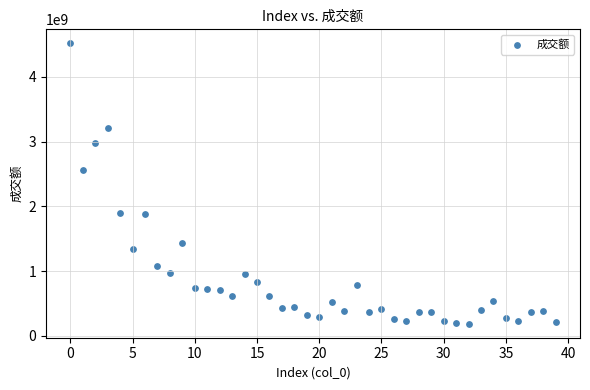

What Y value in the scatter plot is closest to 2353280691?

2555492032